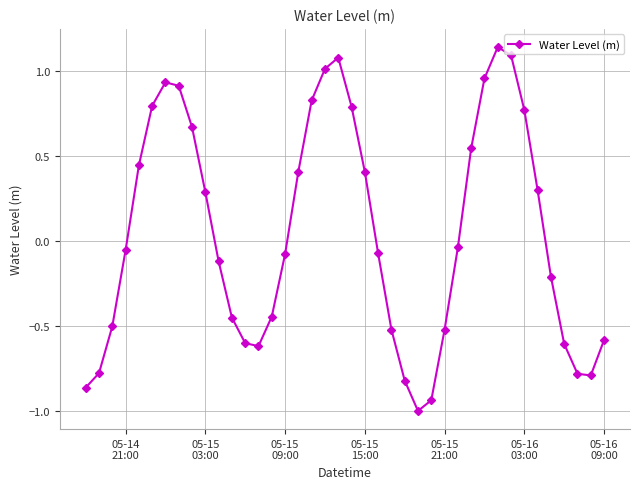

What is the value of the 37th point from the left?

-0.6